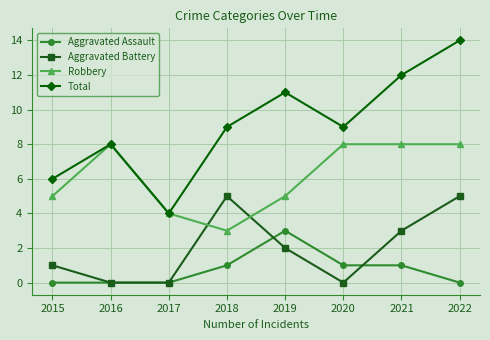

At 2021, list the series in order from smallest to largest.

Aggravated Assault, Aggravated Battery, Robbery, Total